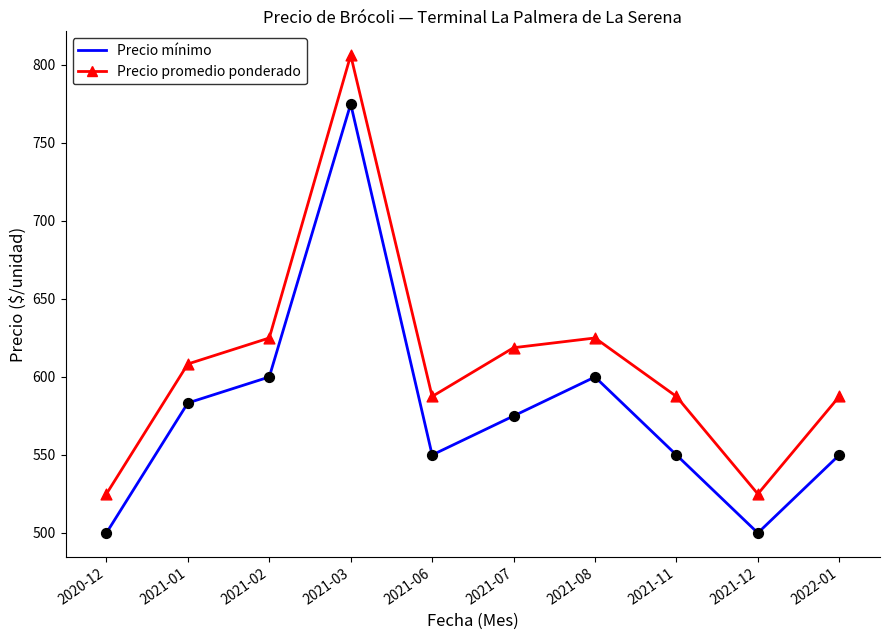

Between 2021-01 and 2022-01, which series saw the biggest shift?

Precio mínimo